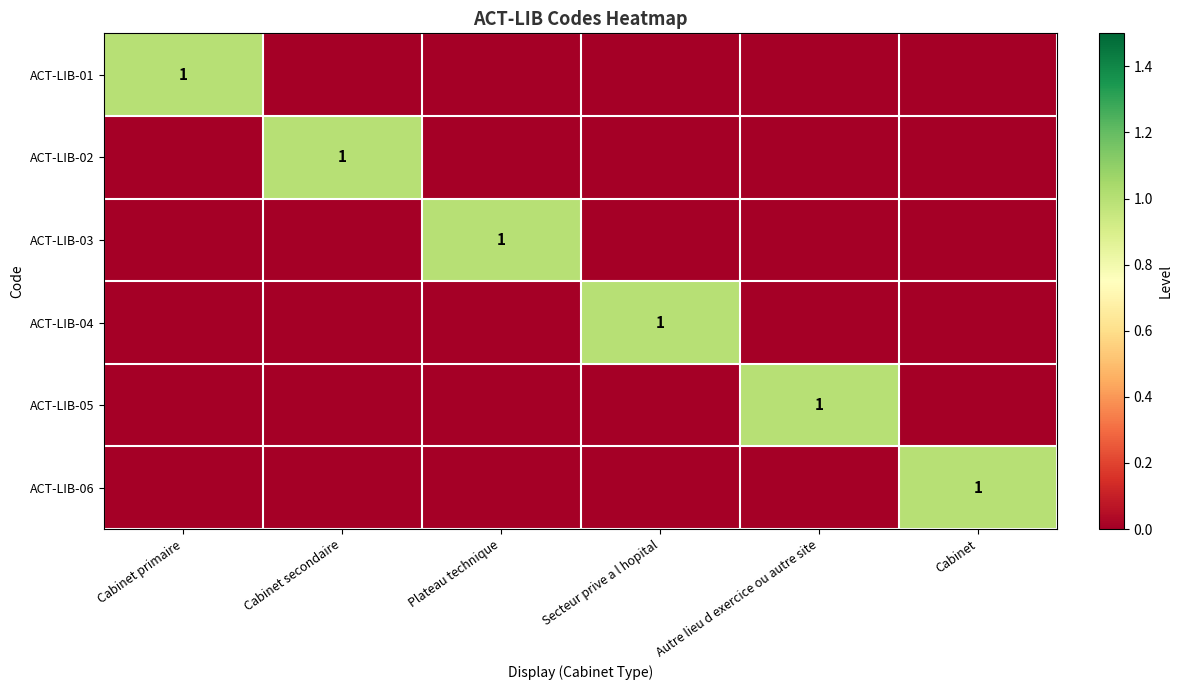

The ACT-LIB-05 series shows 1 at Autre lieu d exercice ou autre site. True or false?

True